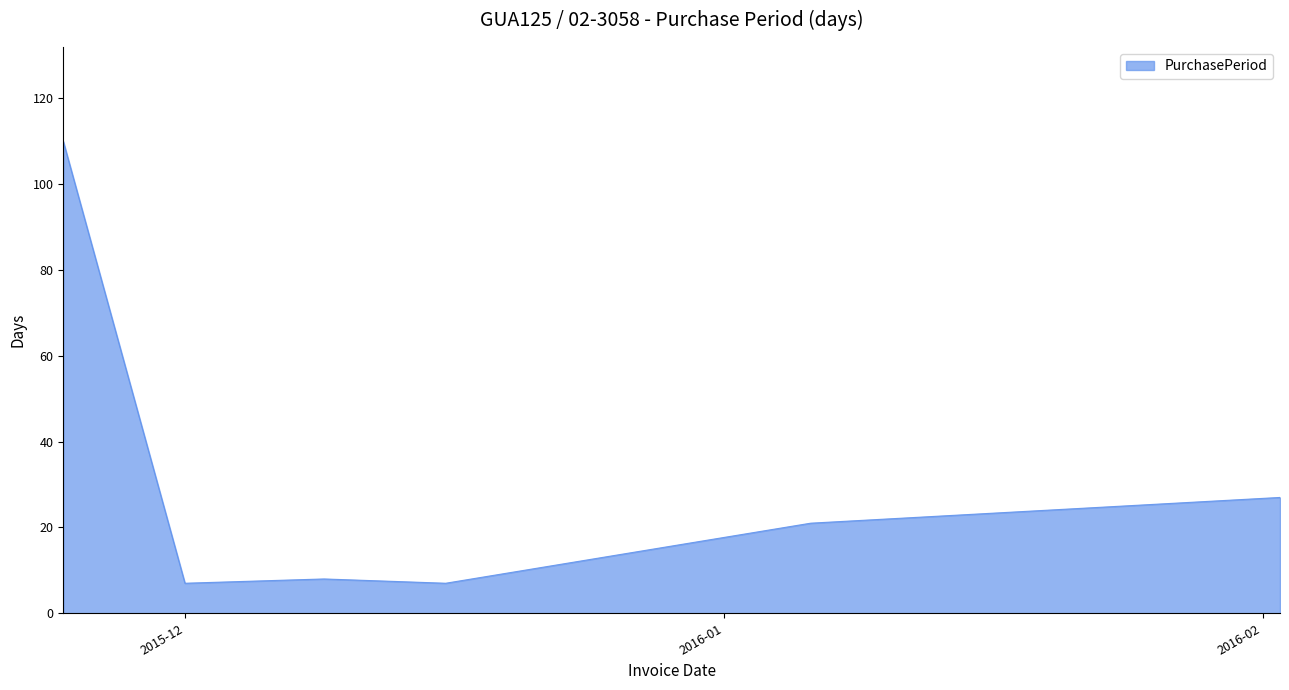

What is the greatest value displayed?

110